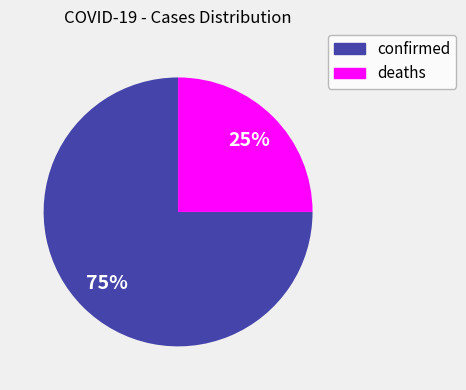

To the nearest percent, what is the difference between the largest and smallest slice percentages?

50%